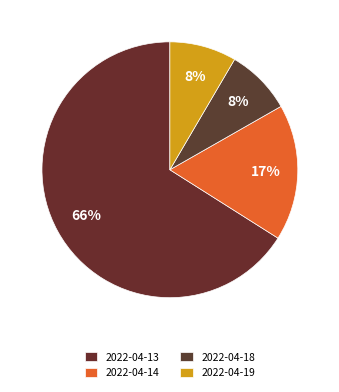

How many slices are in this pie chart?

4